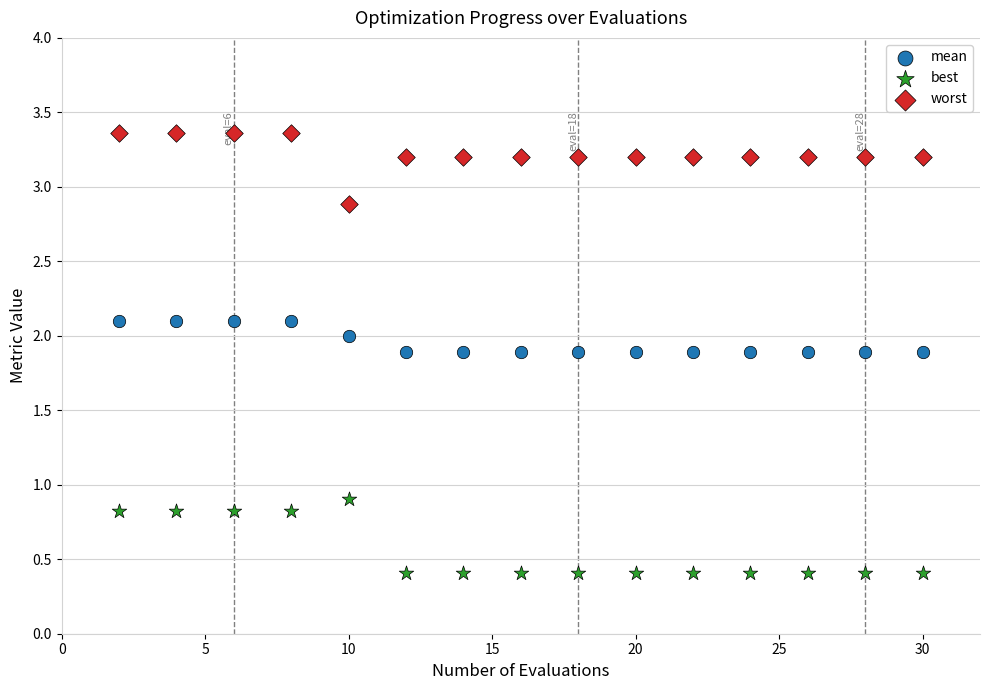

Across all series, what Y value is closest to 1?

0.9